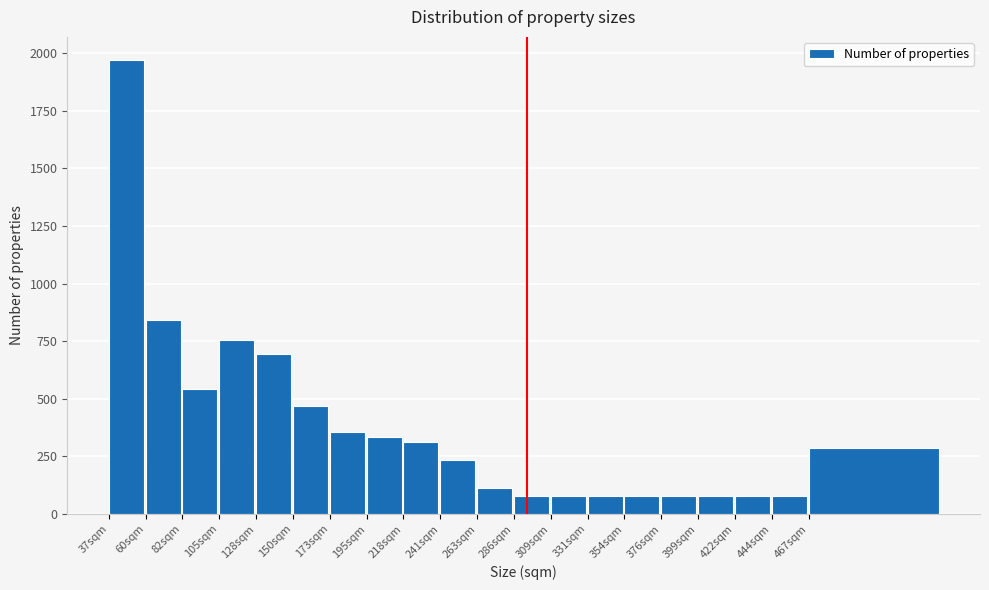

Reading right to left, transcribe all the data shown in this chart.

286	77	77	77	77	77	77	77	77	111	234	311	333	356	467	696	757	544	841	1973